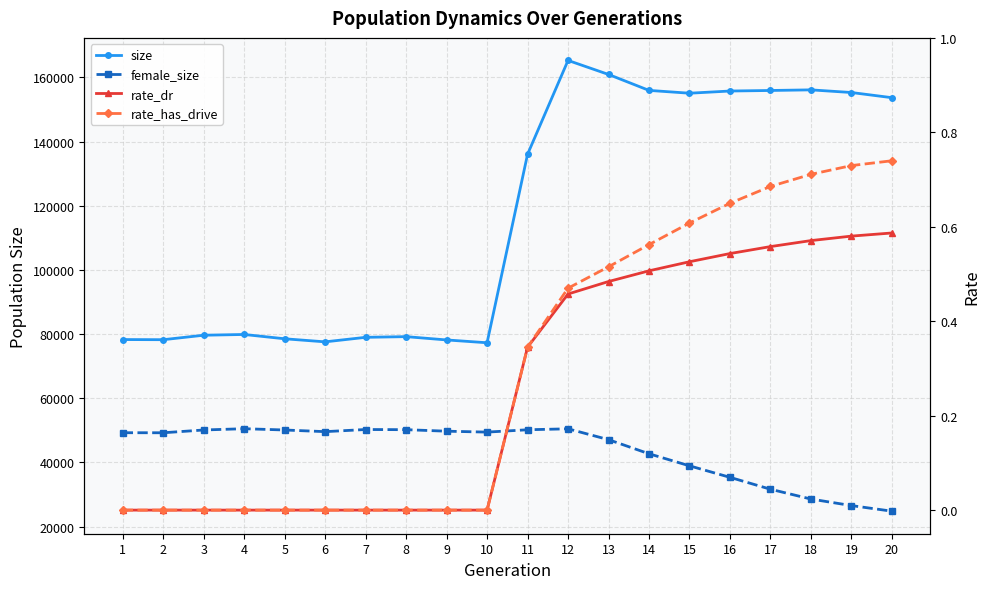

What is the sum of the rate_dr values at 15 and 9?

0.5